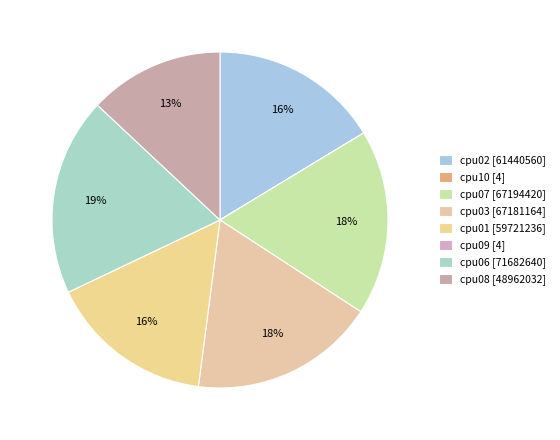

What portion of the pie excludes cpu10?

100.0%